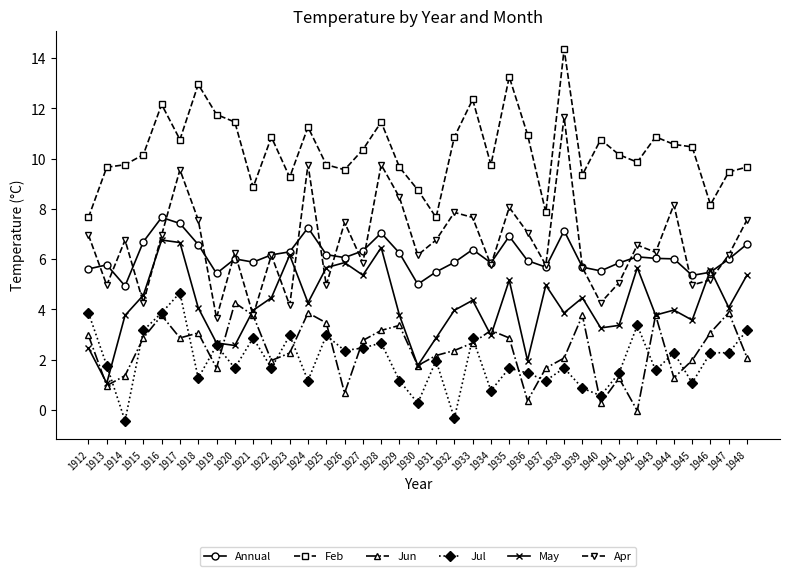

What is the total value across all series at 1917?

41.9